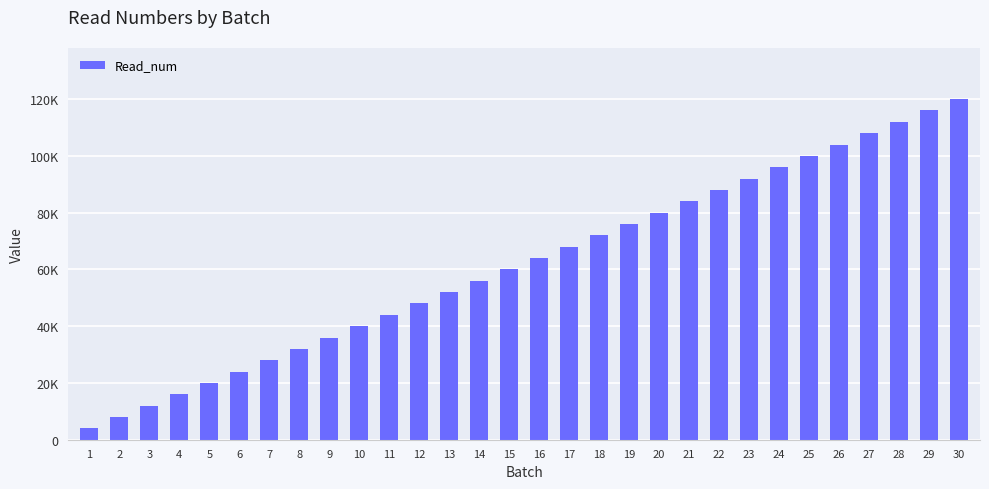

Does the chart contain any negative values?

No